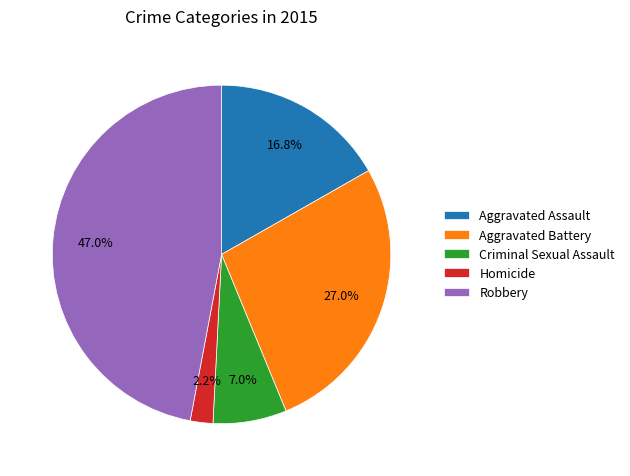

To the nearest percent, what percentage of the pie is Criminal Sexual Assault?

7%